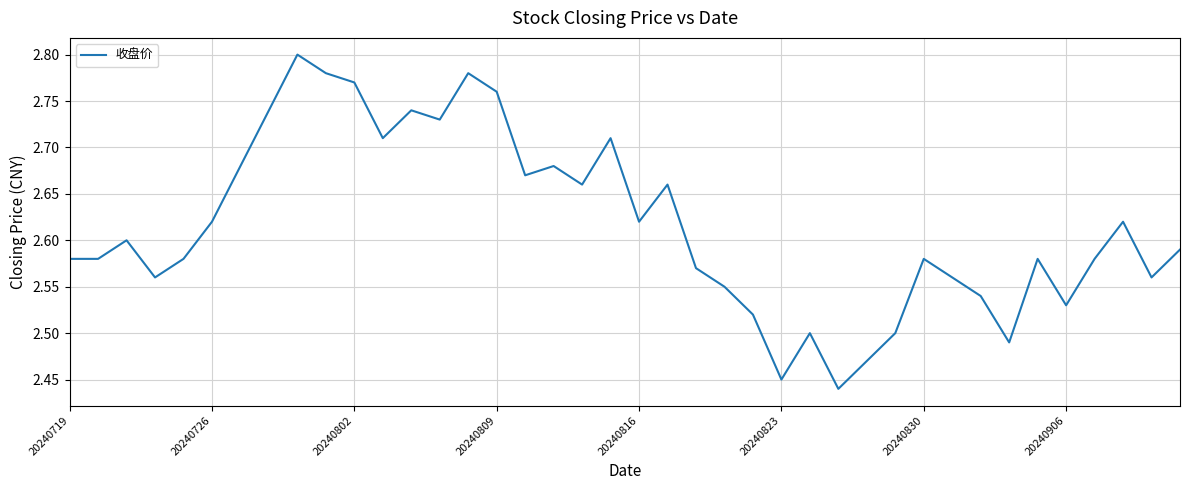

True or false: the data shows 4.5 at 20240809.

False